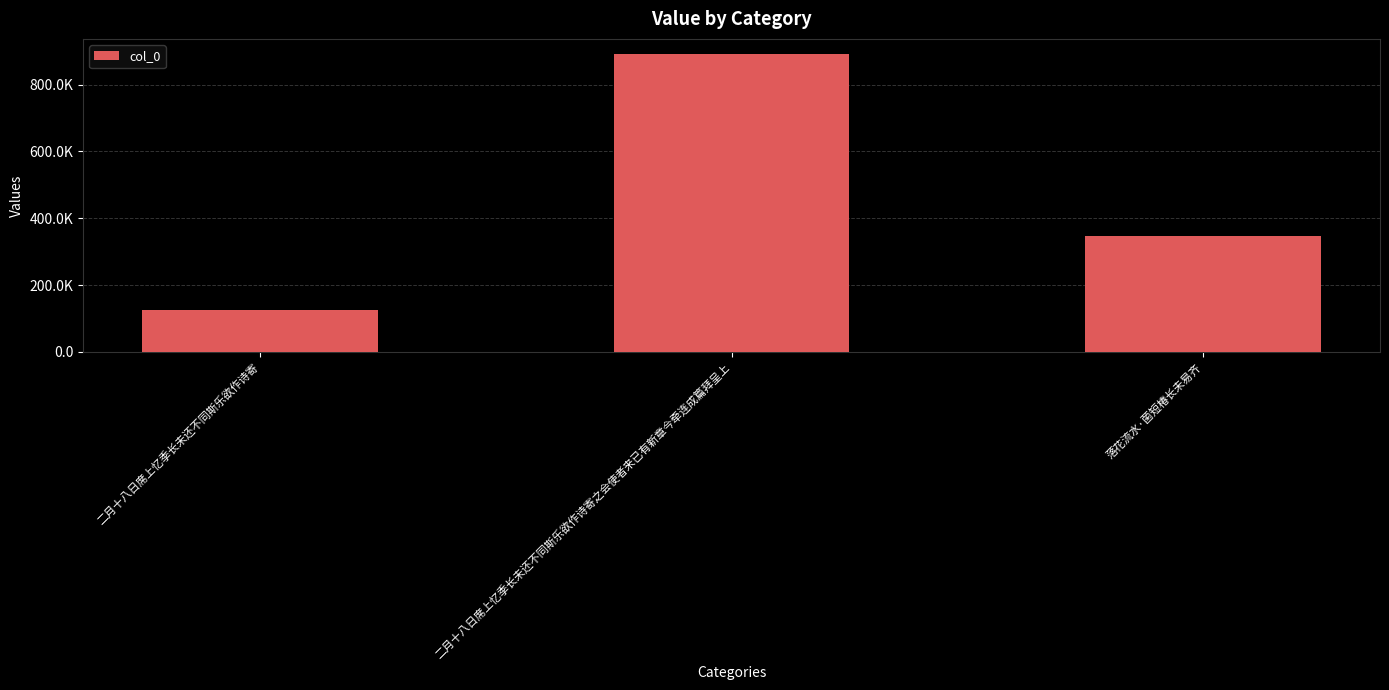

The value at 落花流水·菌短椿长未易齐 is 565940. True or false?

False